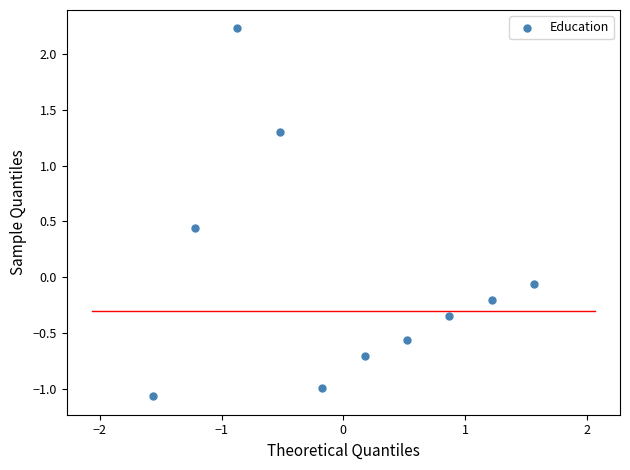

What is the range of Y values (max minus min)?

3.3